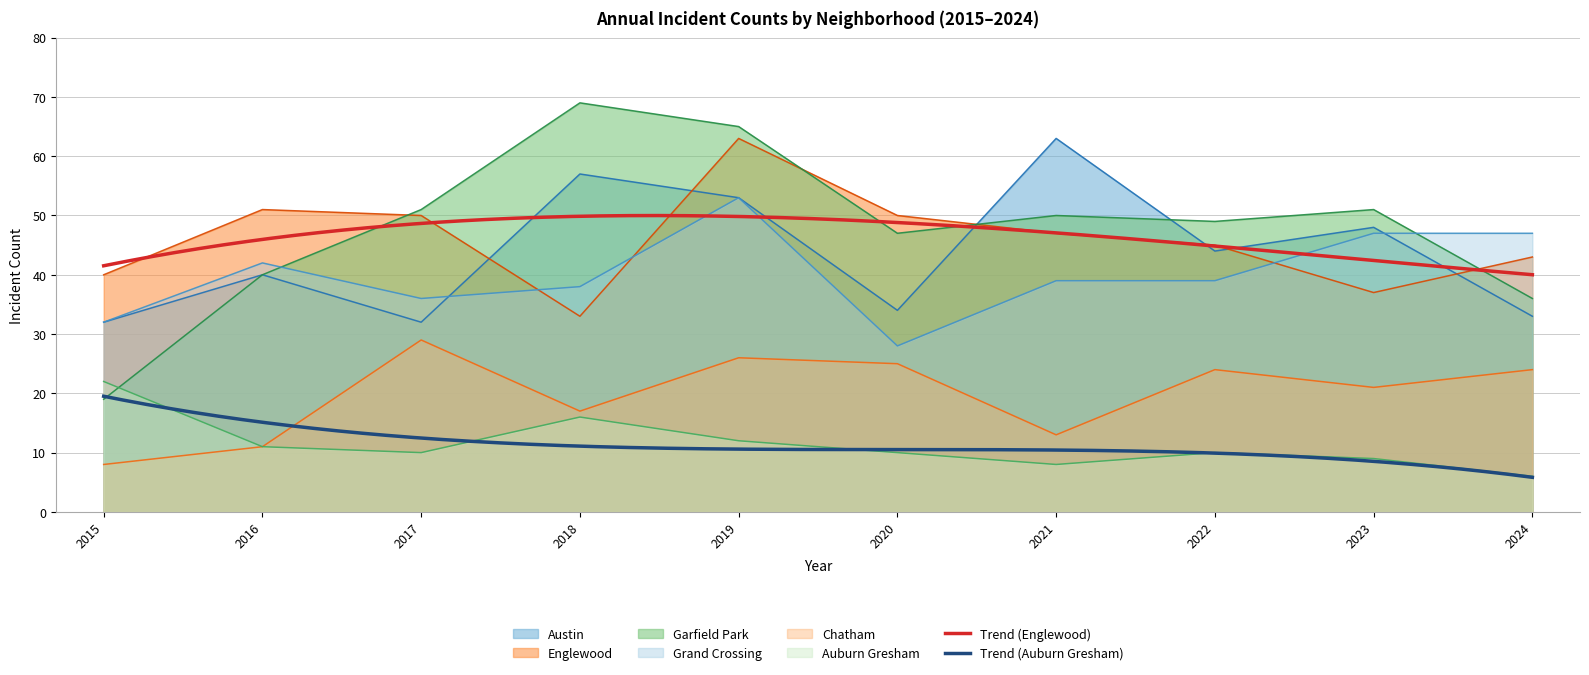

What is the average value of the 2018 series?

41